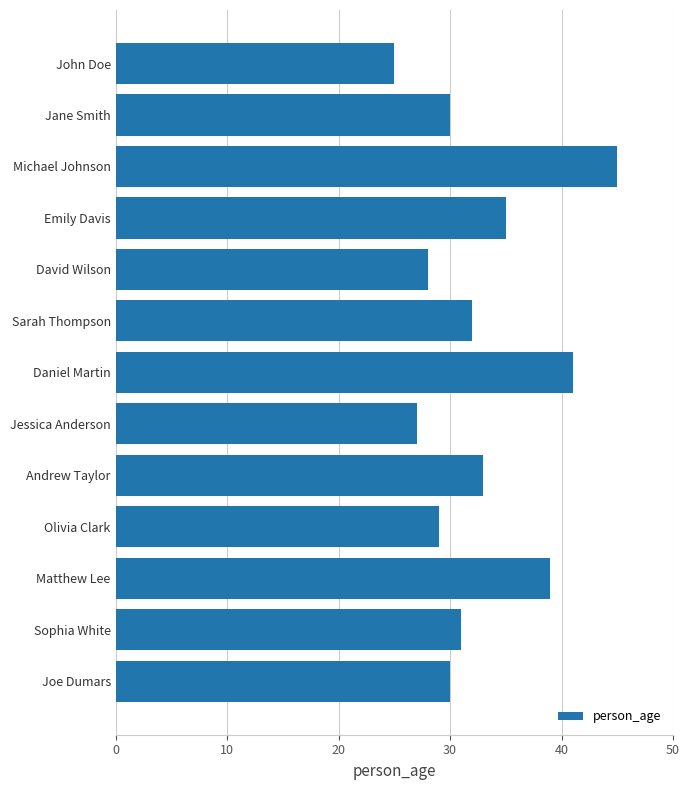

What is the label of the 9th bar from the top?

Andrew Taylor